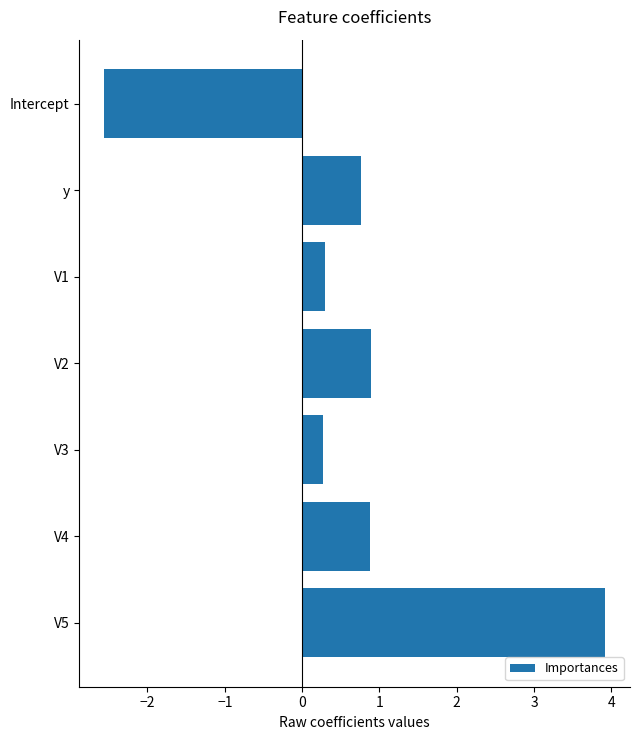

The value at V3 is 0.3. True or false?

True